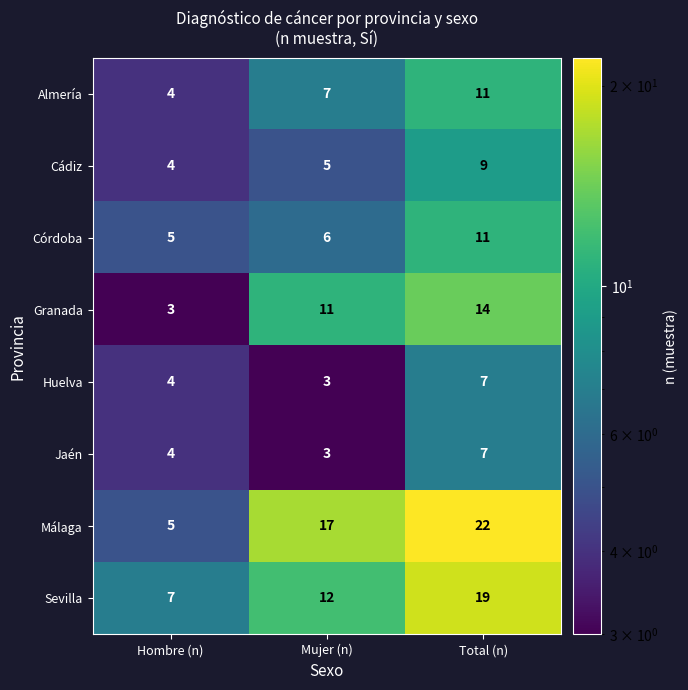

What is the spread (max minus min) of values at Total (n)?

15